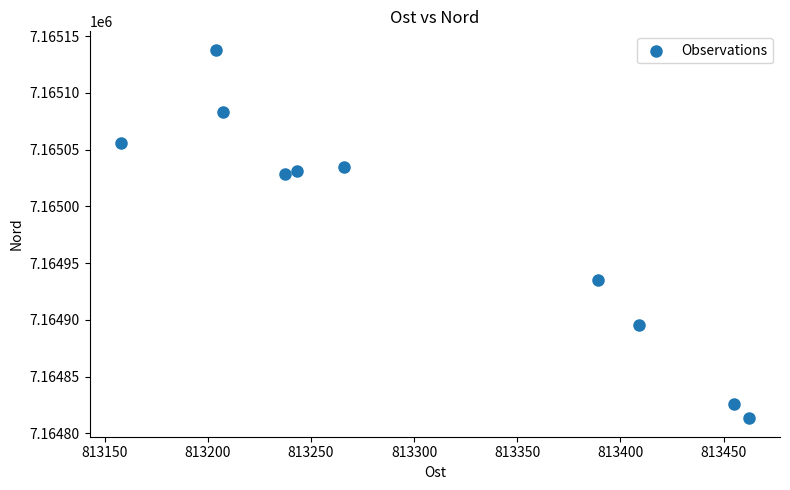

What Y value in the scatter plot is closest to 7164975?

7164935.1